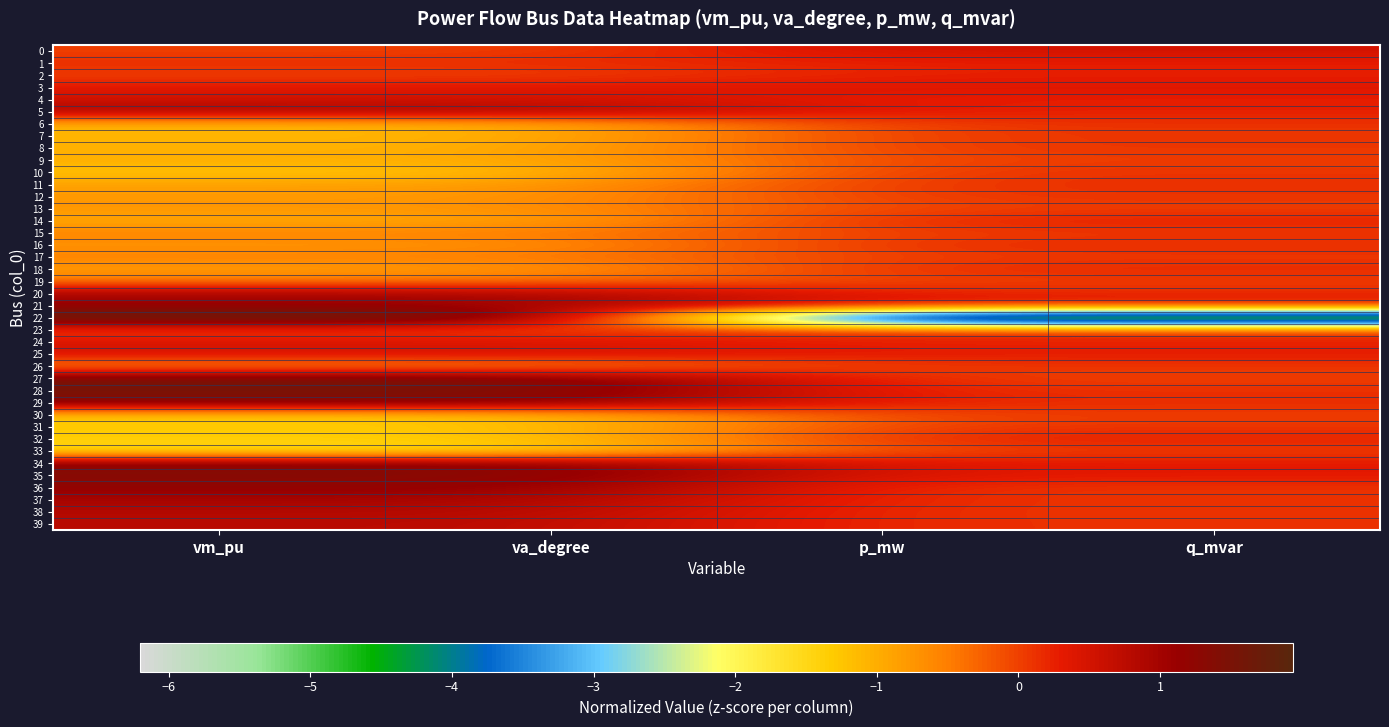

At how many categories does at least one series exceed 1?

2